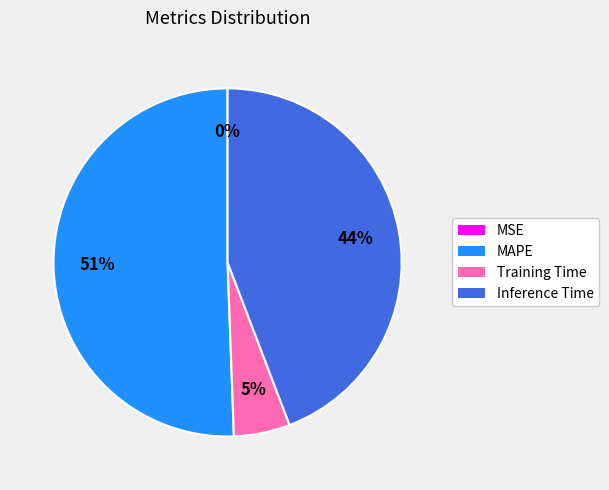

Is there any slice that represents more than half of the pie?

Yes